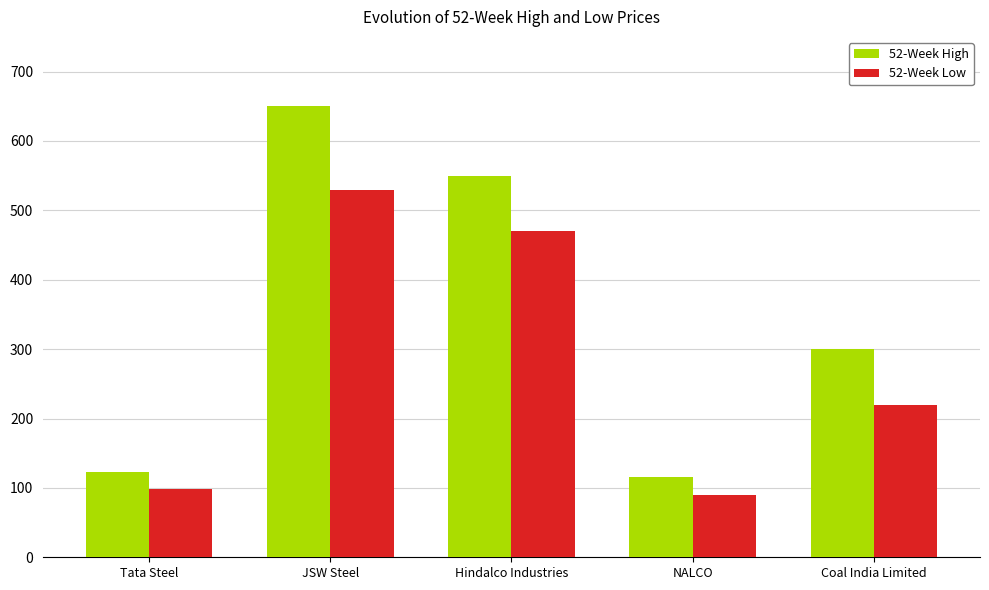

What is the label of the 3rd bar from the left?

Hindalco Industries